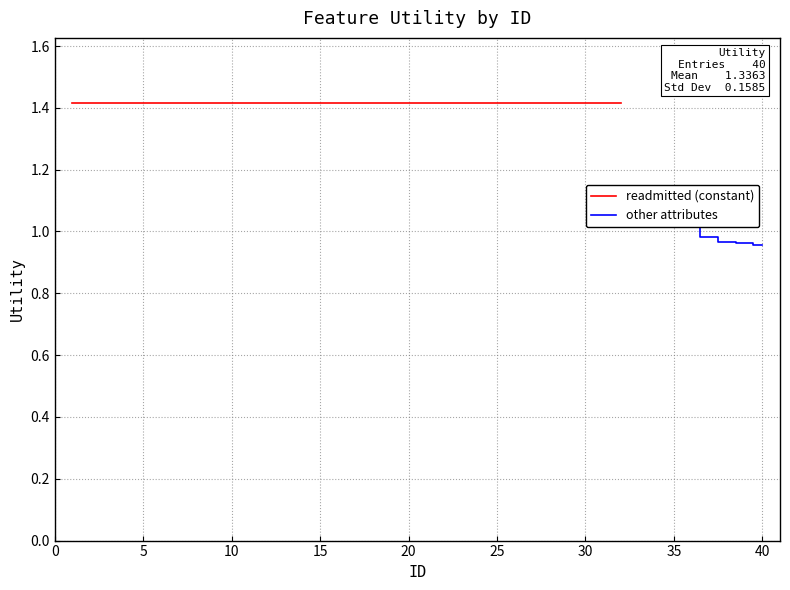

Which has a higher value, 23 or 22?

23